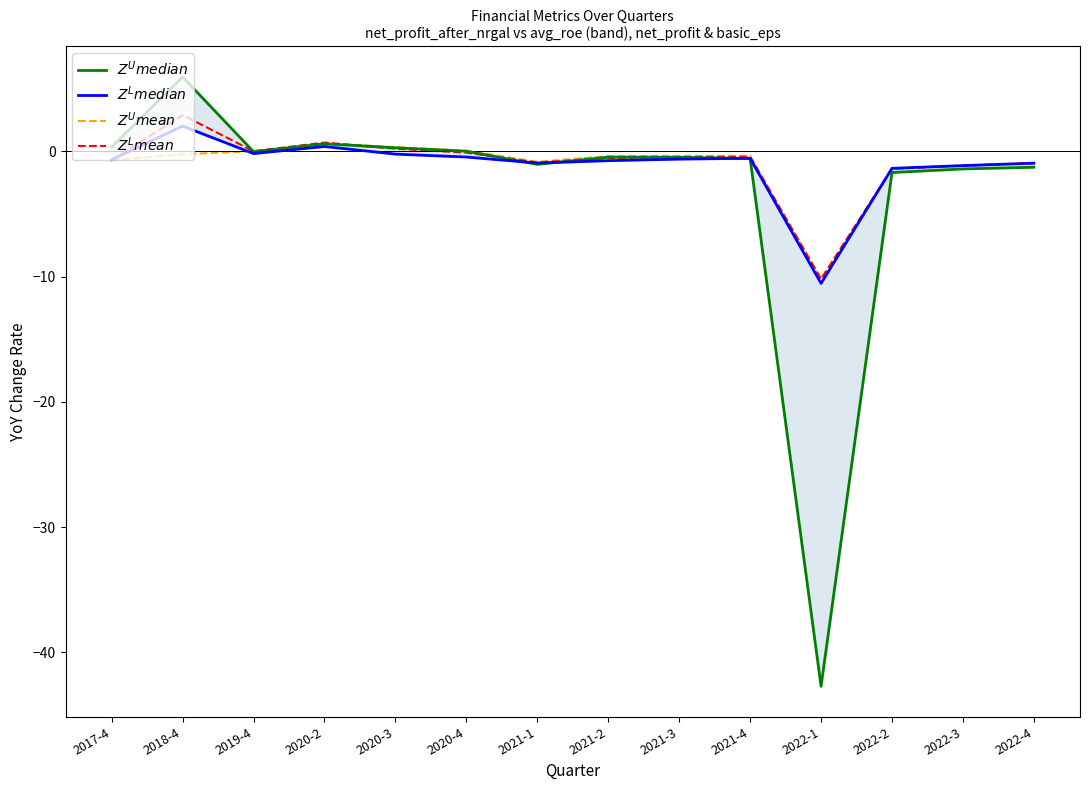

The value of $Z^U mean$ at 2022-3 is -1.1. True or false?

True